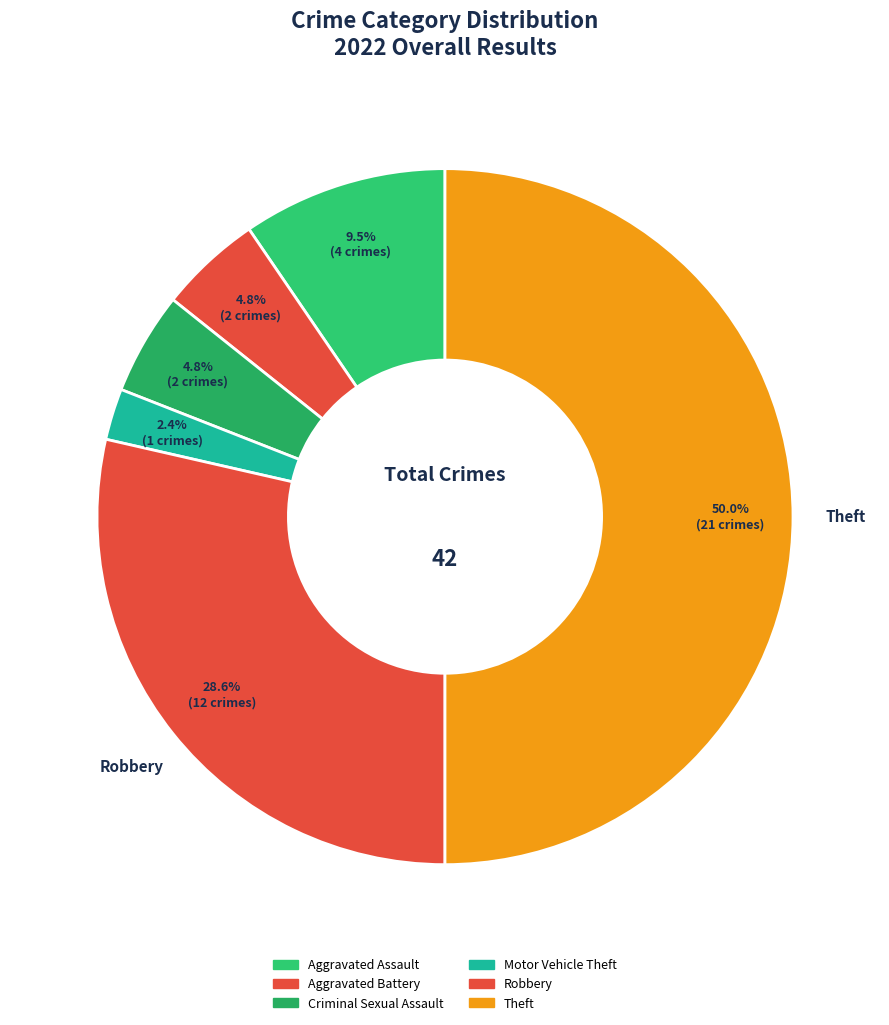

What percentage is the Aggravated Assault slice, to the nearest percent?

10%